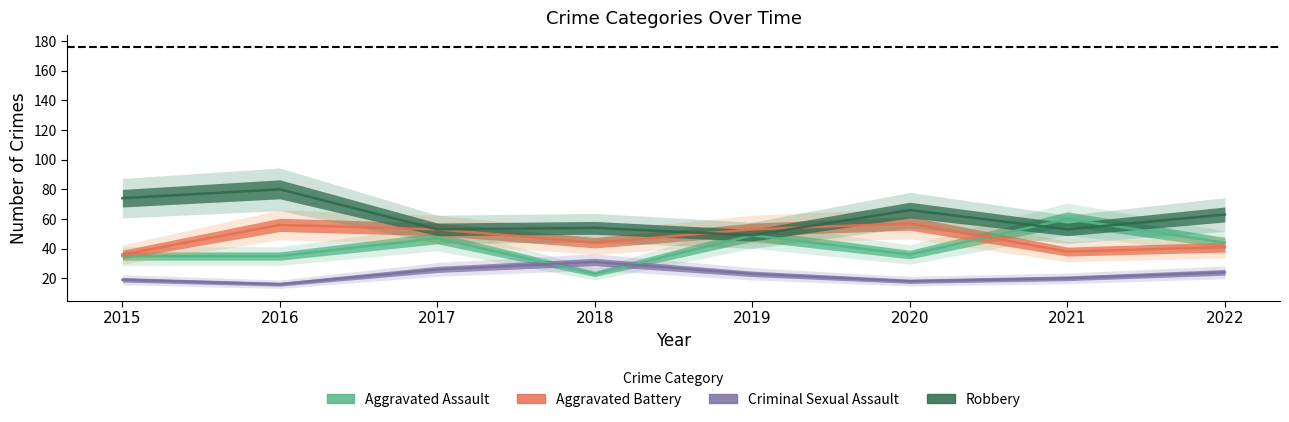

Rank the series at 2019 from lowest to highest value.

Criminal Sexual Assault, Aggravated Assault, Robbery, Aggravated Battery